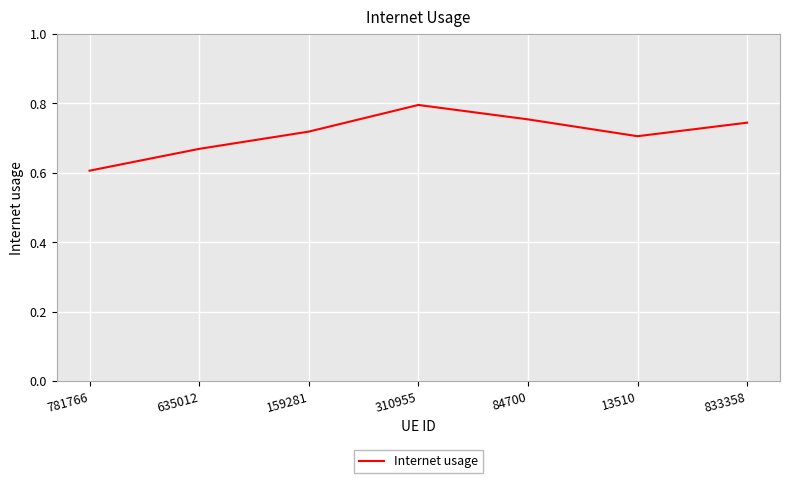

Where is the first local maximum?

310955